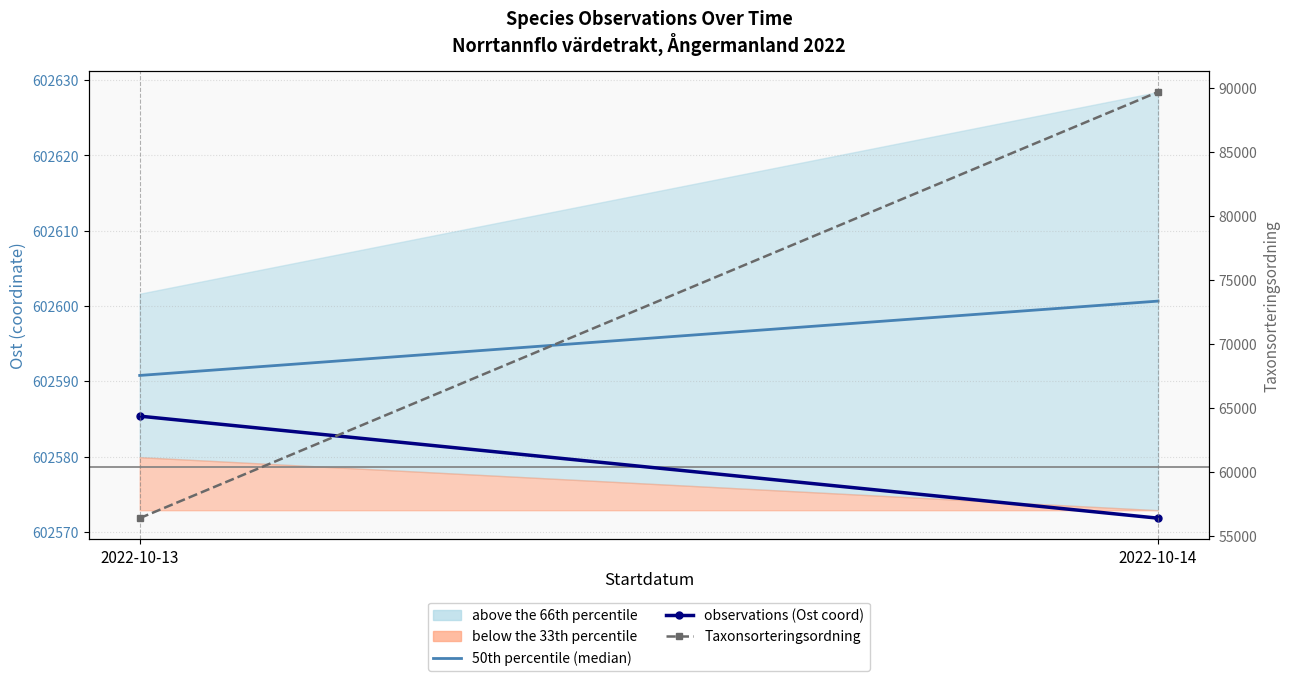

The Taxonsorteringsordning series shows 89678.4 at 2022-10-13. True or false?

False